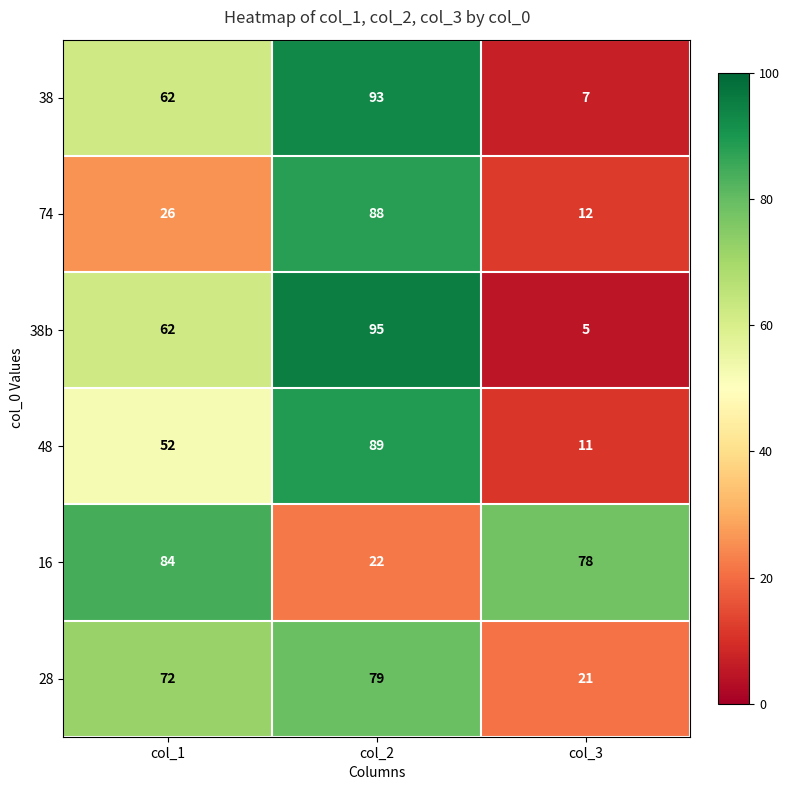

What is the average value of the 38 series?

54